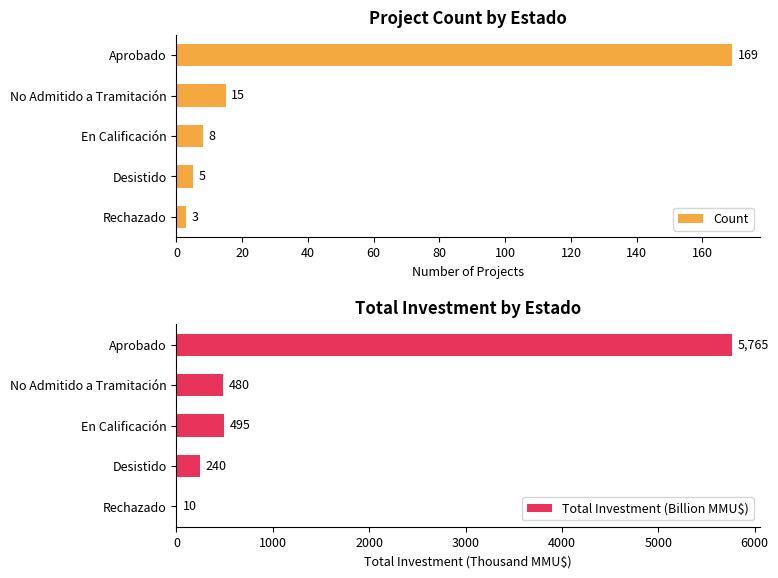

List the series in order of their peak value, highest first.

Total Investment (Billion MMU$), Count